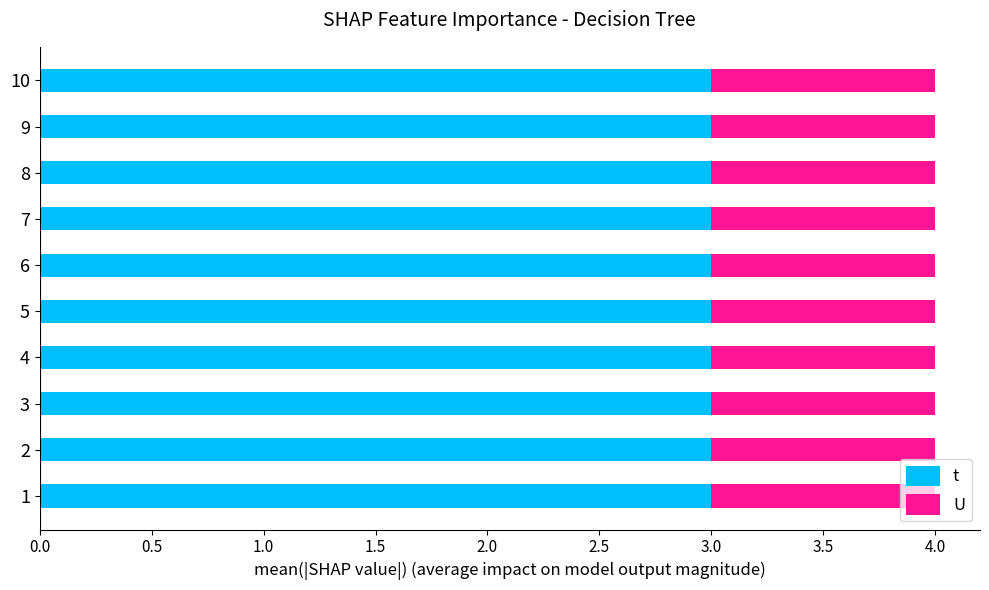

Count the number of categories in the chart.

10